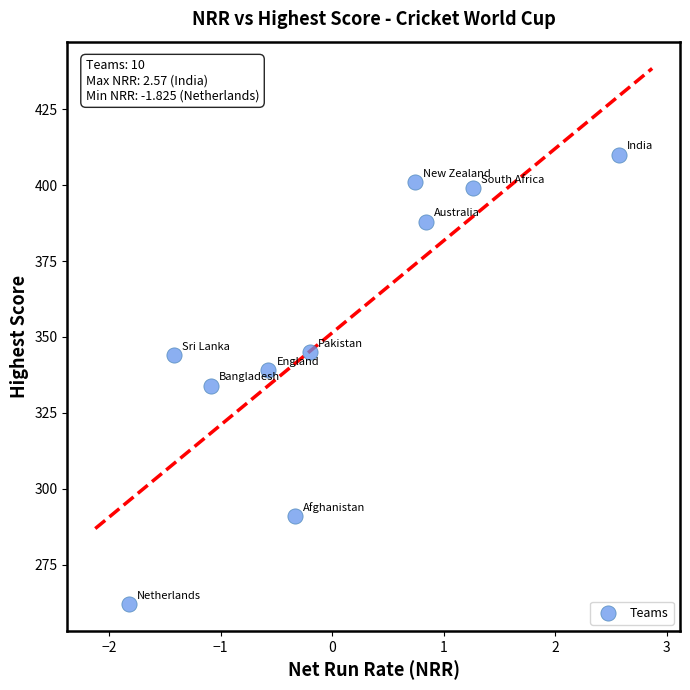

What is the range of Y values (max minus min)?

148